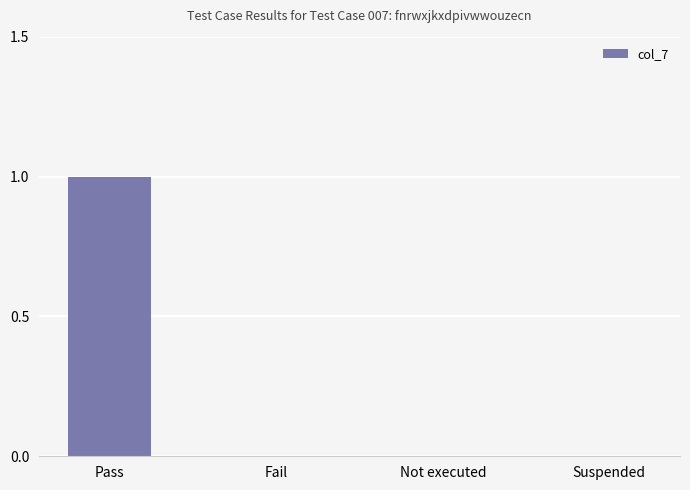

Reading right to left, list all the values displayed in this chart.

Suspended=0	Not executed=0	Fail=0	Pass=1